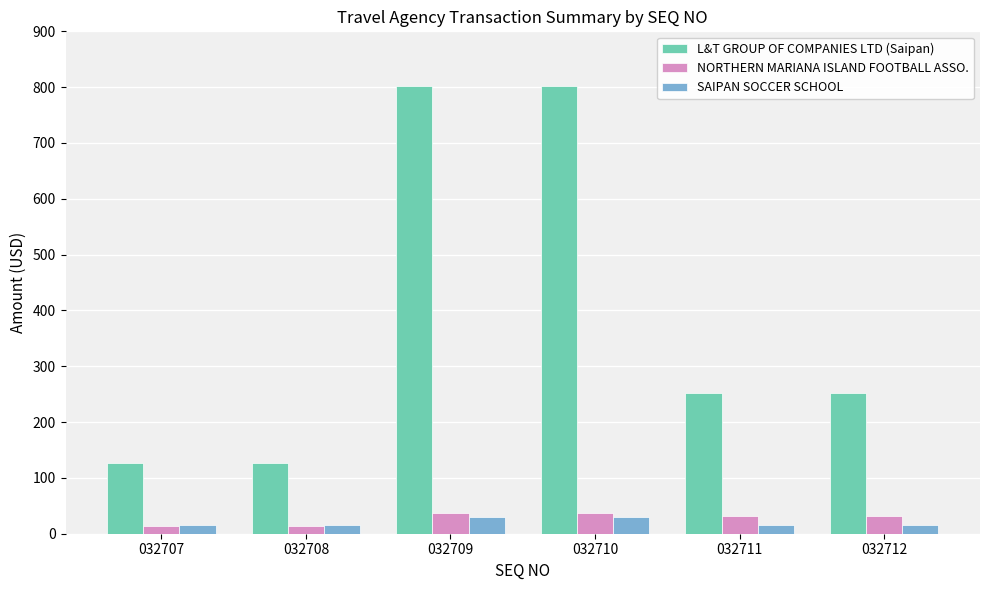

True or false: NORTHERN MARIANA ISLAND FOOTBALL ASSO. has a value of 13.9 at 032707.

True